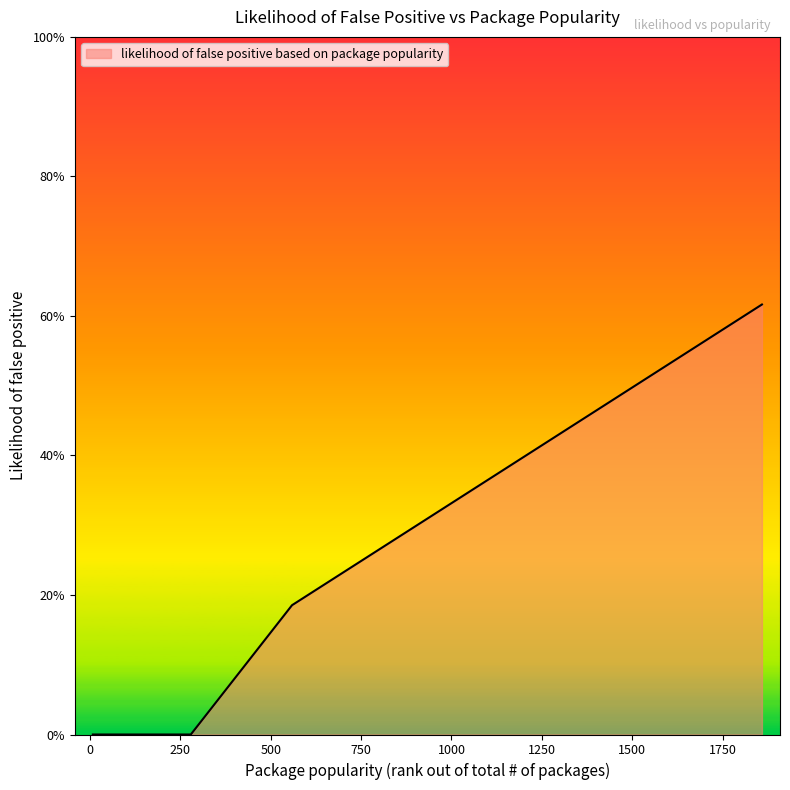

How many values are between 0 and 1?

8